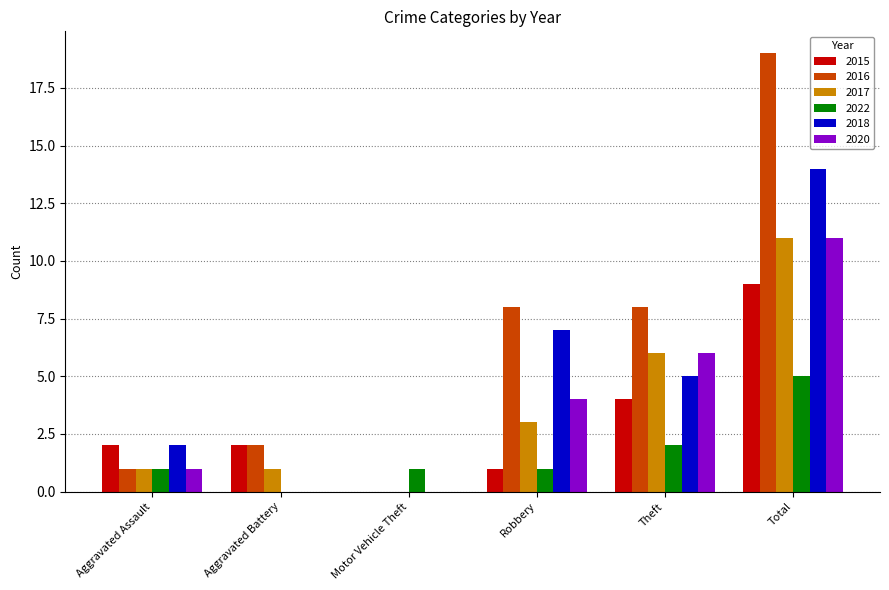

Which category has the highest value in the 2016 series?

Total